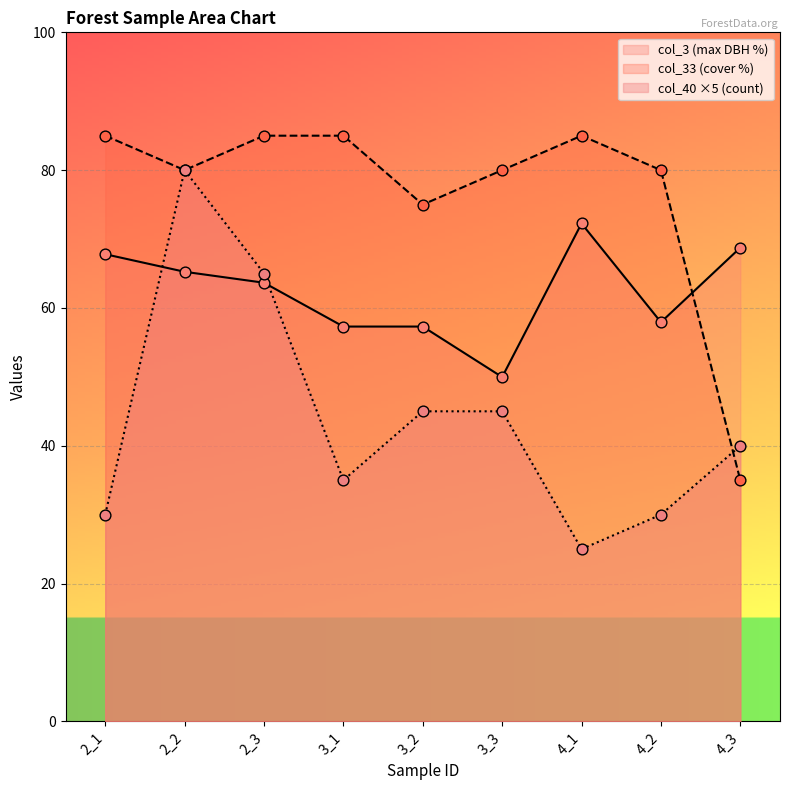

Which series has the largest total across all categories?

col_33 (cover %)